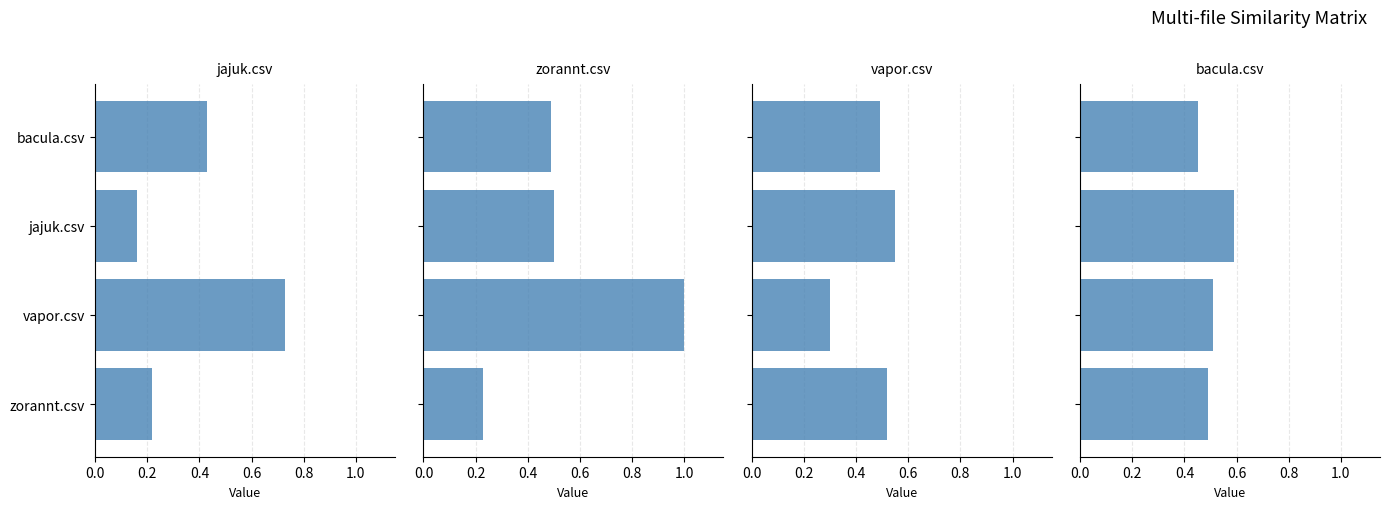

What is the difference between the maximum and minimum values in the zorannt.csv series?

0.8